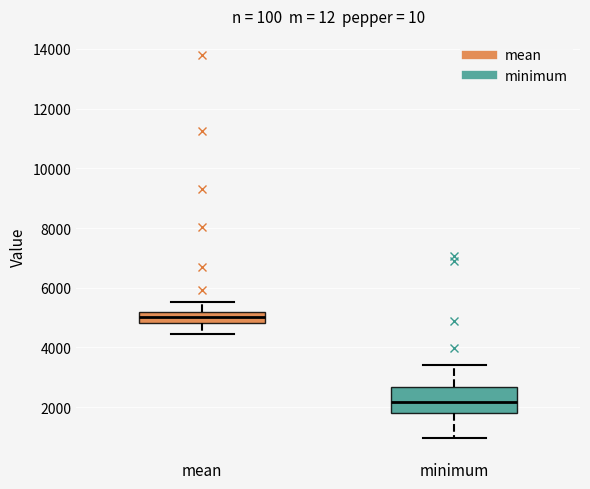

Where does the upper whisker of the box for minimum end on the y-axis? The values are not printed on the chart, so give them approximately, as read against the axis.

3400